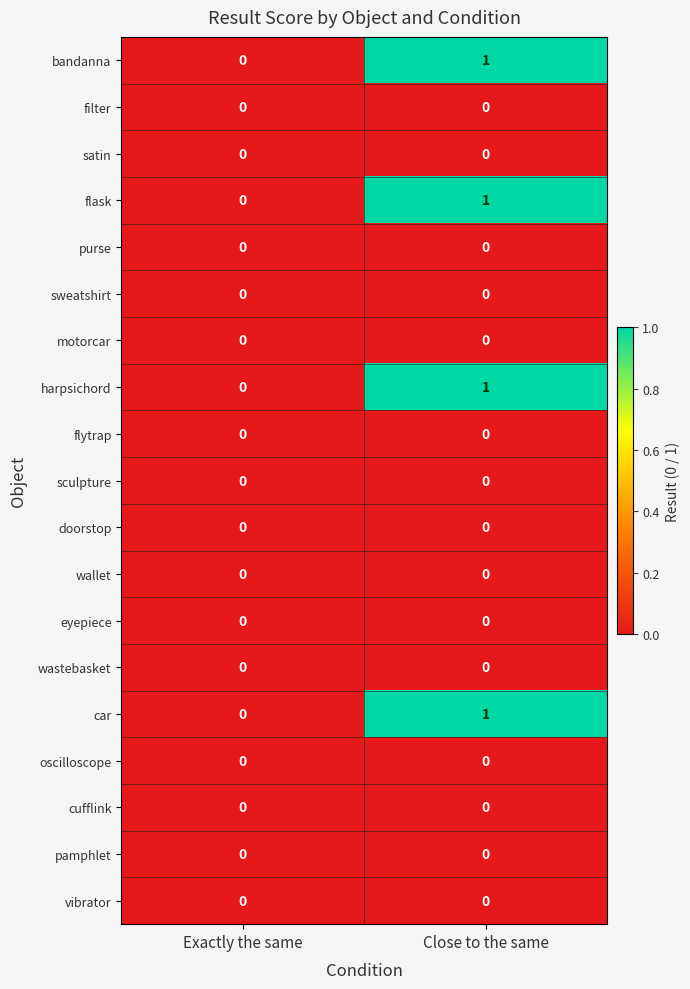

Is it true that sweatshirt equals 0 at Exactly the same?

True